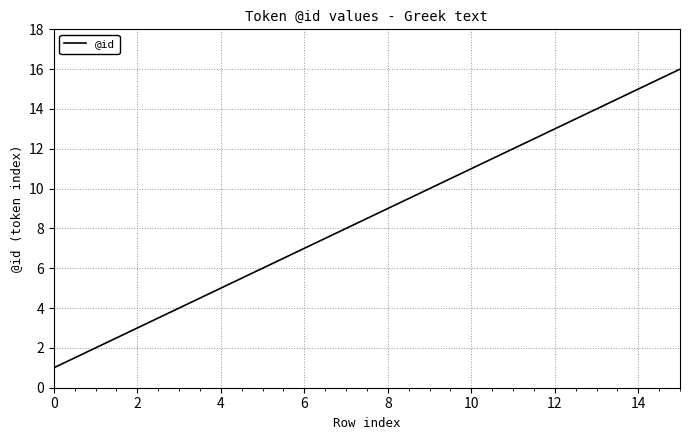

How many values are below 9?

8